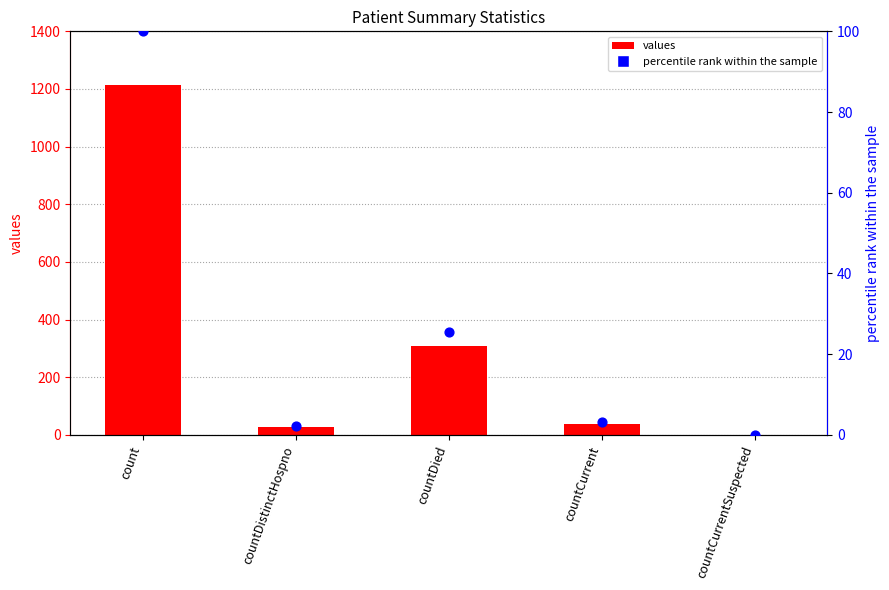

Is the value of percentile rank within the sample at count greater than the value of values at countCurrent?

Yes